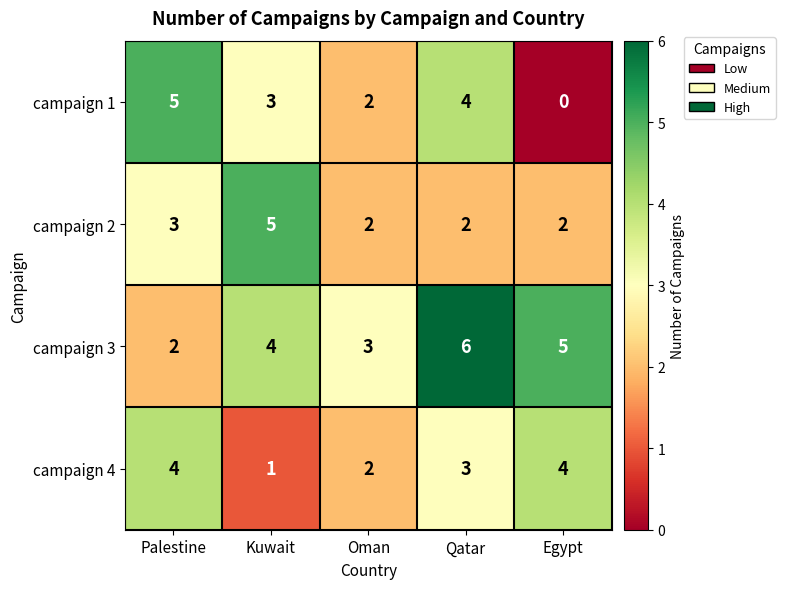

How many campaign 1 values are between 2 and 4?

3